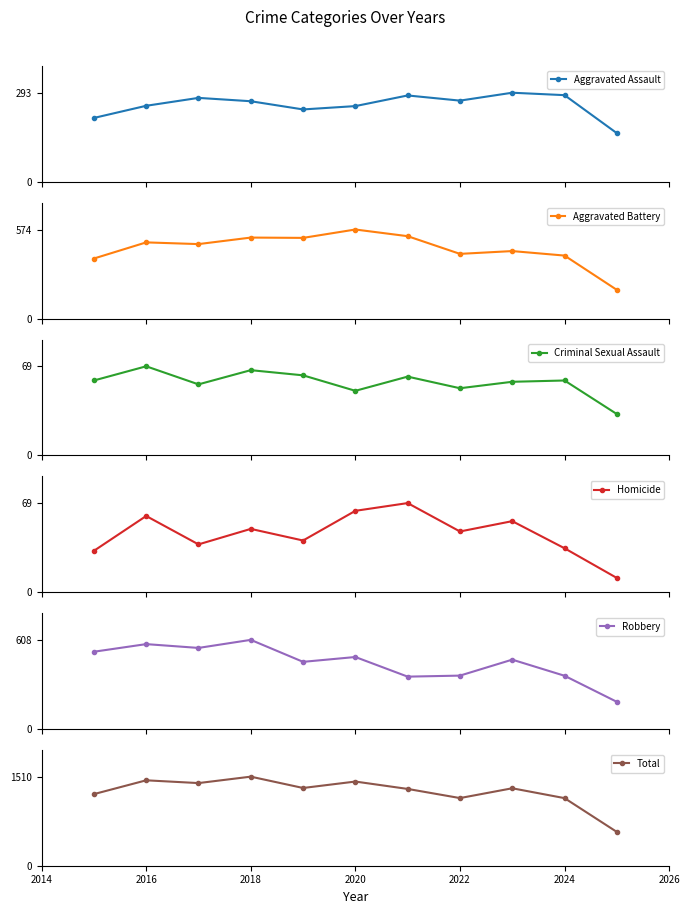

Rank the series by their maximum value, from lowest to highest.

Criminal Sexual Assault, Homicide, Aggravated Assault, Aggravated Battery, Robbery, Total